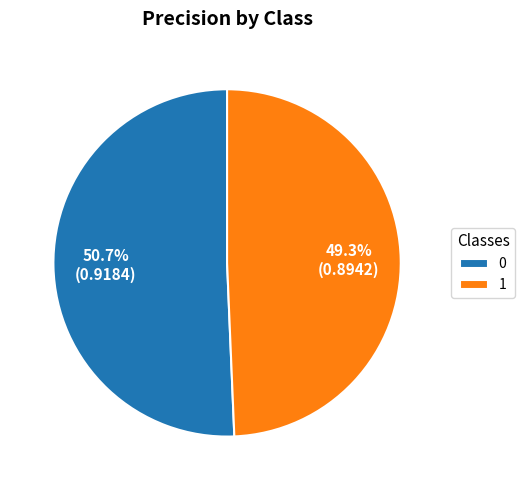

To the nearest percent, what percentage of the pie is 1?

49%